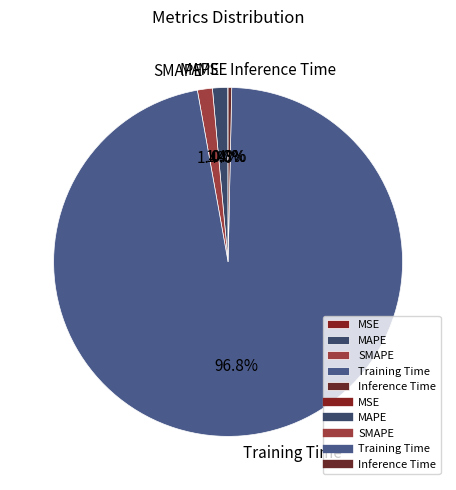

What is the largest slice in the pie chart?

Training Time